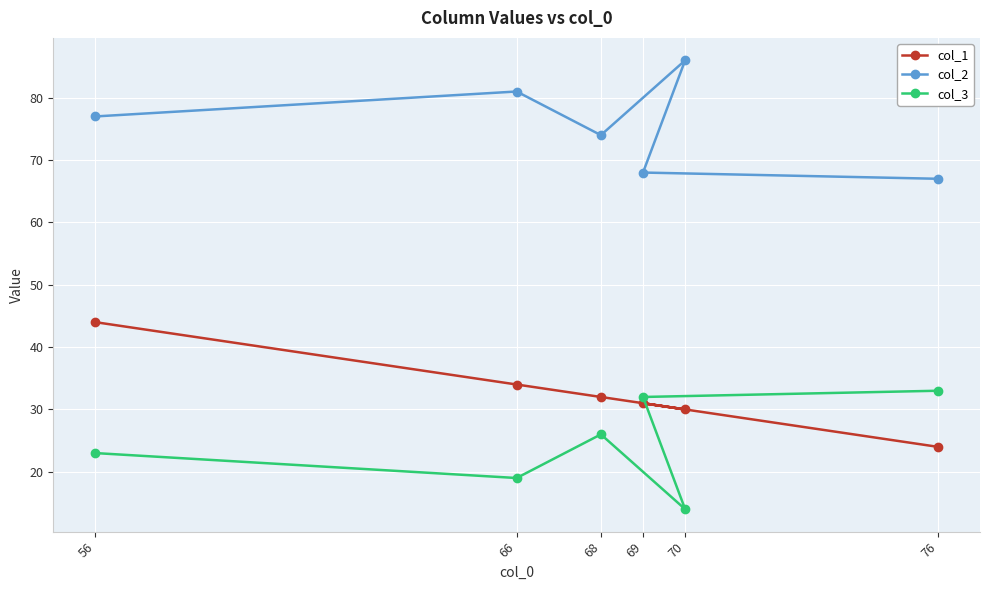

Rank the categories by col_1 value from highest to lowest.

56, 66, 68, 69, 70, 76